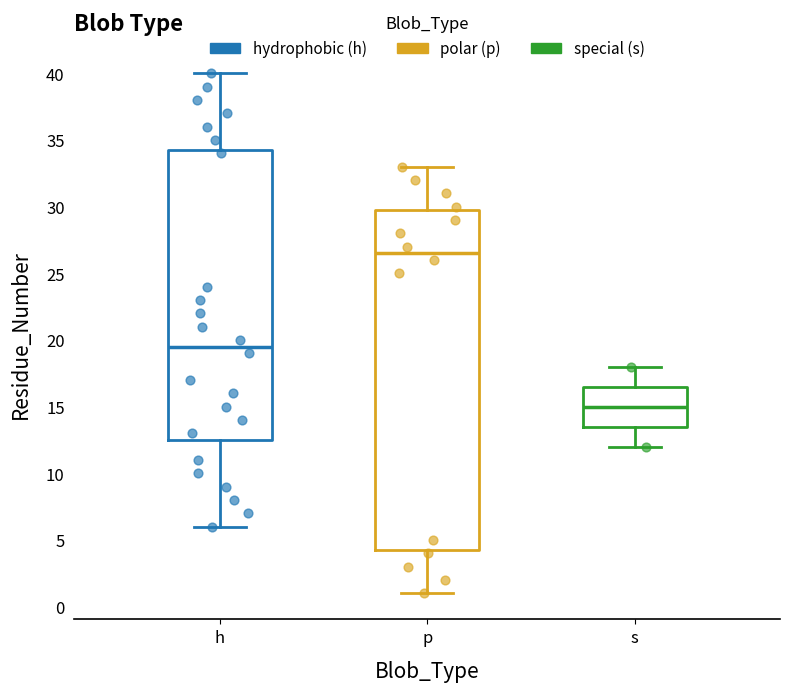

Which box has the lowest median line?

s